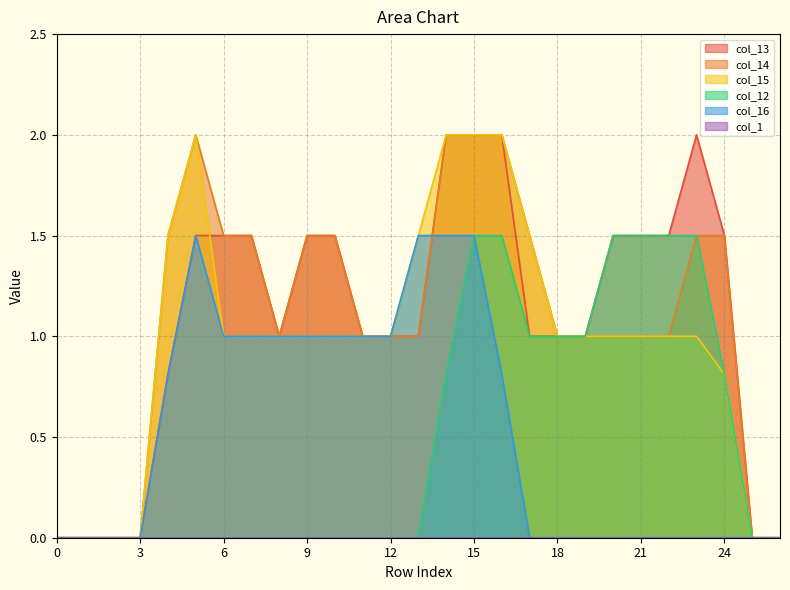

True or false: col_13 and col_12 intersect in this chart.

False